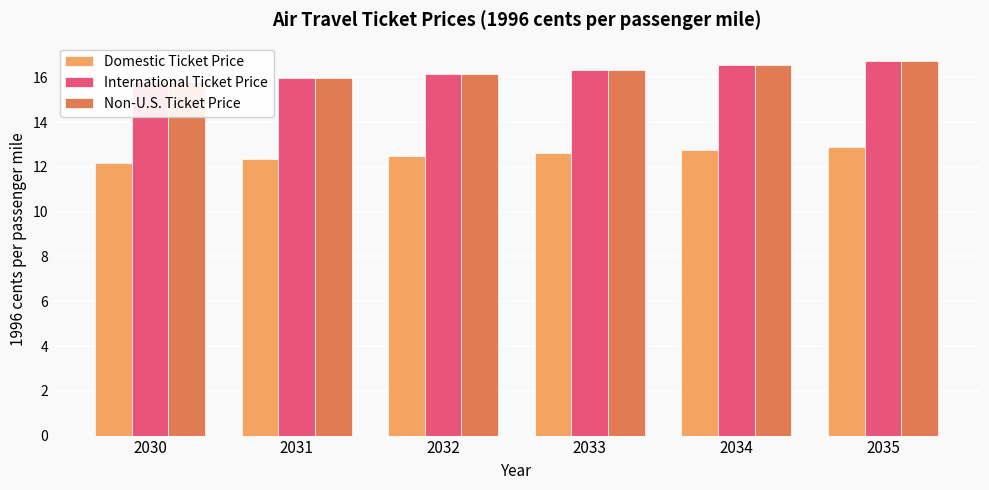

What are all the series names shown in the legend?

Domestic Ticket Price, International Ticket Price, Non-U.S. Ticket Price